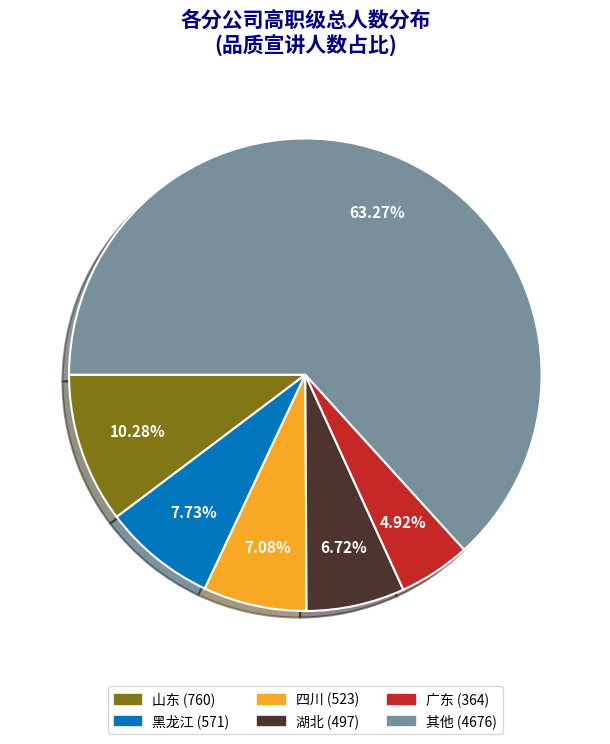

Is there any slice that represents more than half of the pie?

Yes